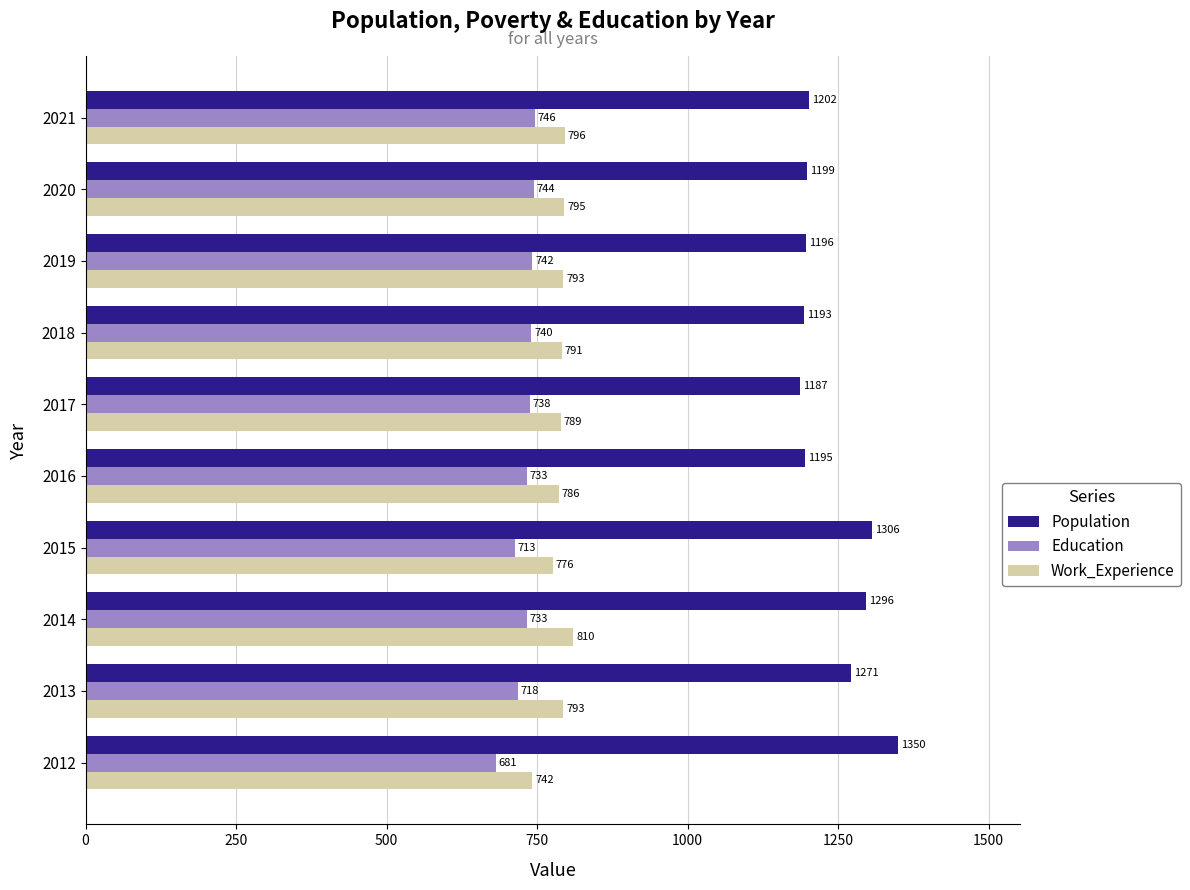

At which category is the sum across all series the highest?

2014